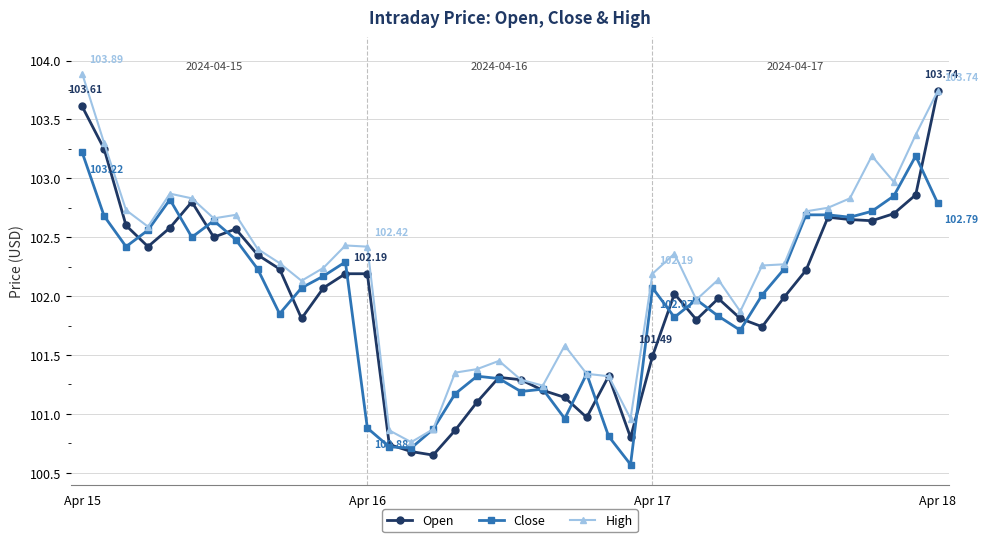

At how many categories does at least one series exceed 100?

40